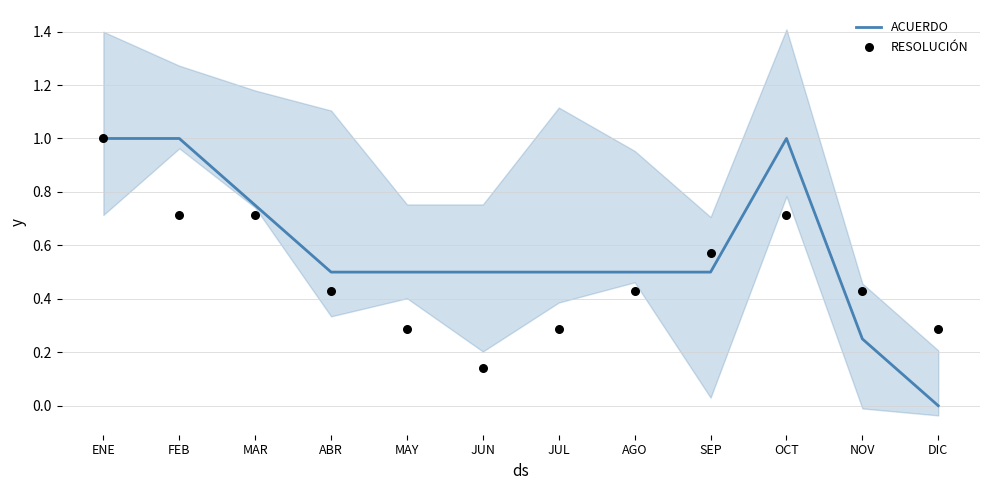

Which series contains the lowest Y value?

ACUERDO